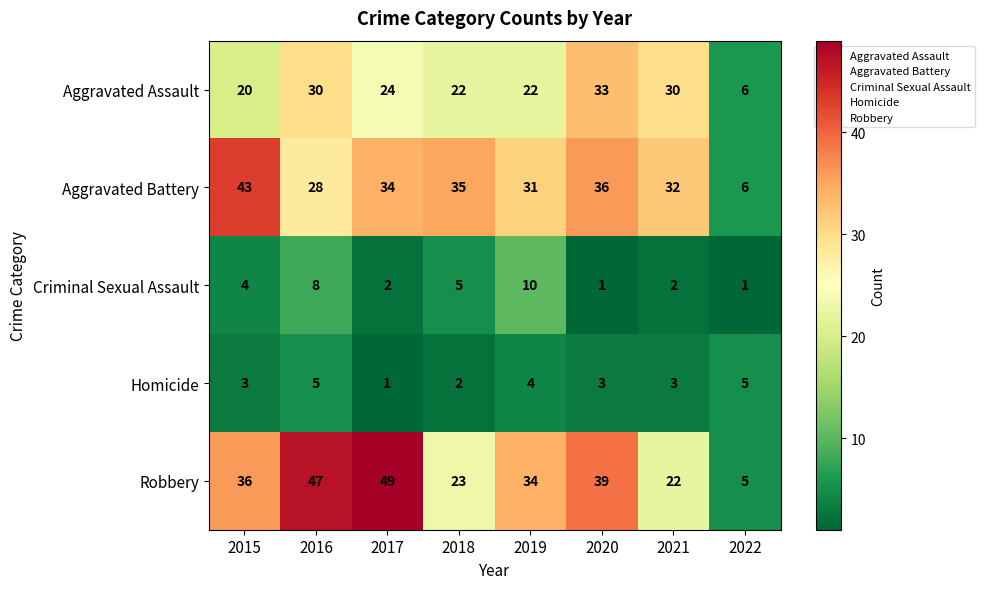

True or false: Aggravated Assault has a value of 36 at 2018.

False